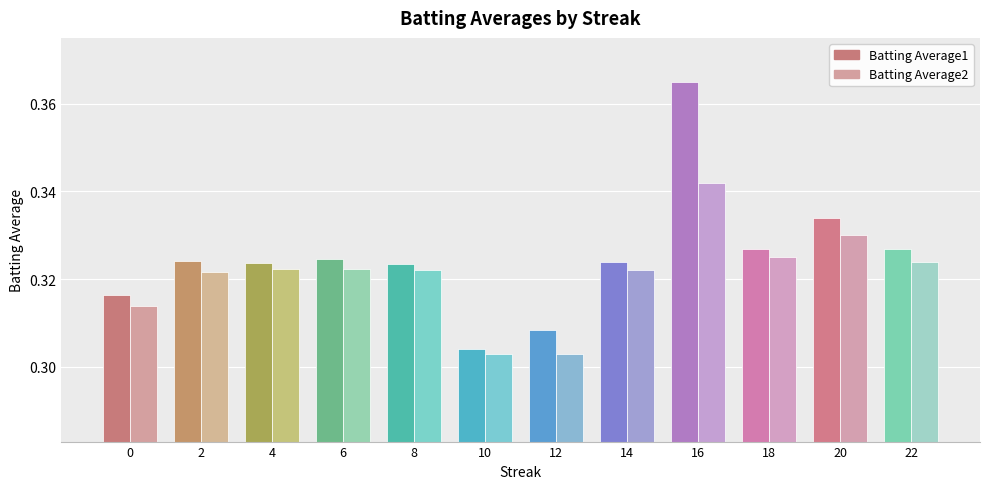

At which category is the sum across all series the highest?

16